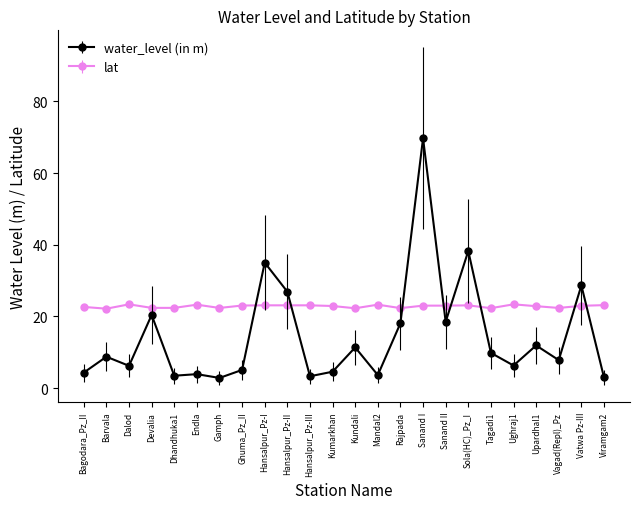

What is the maximum value for lat?

23.4